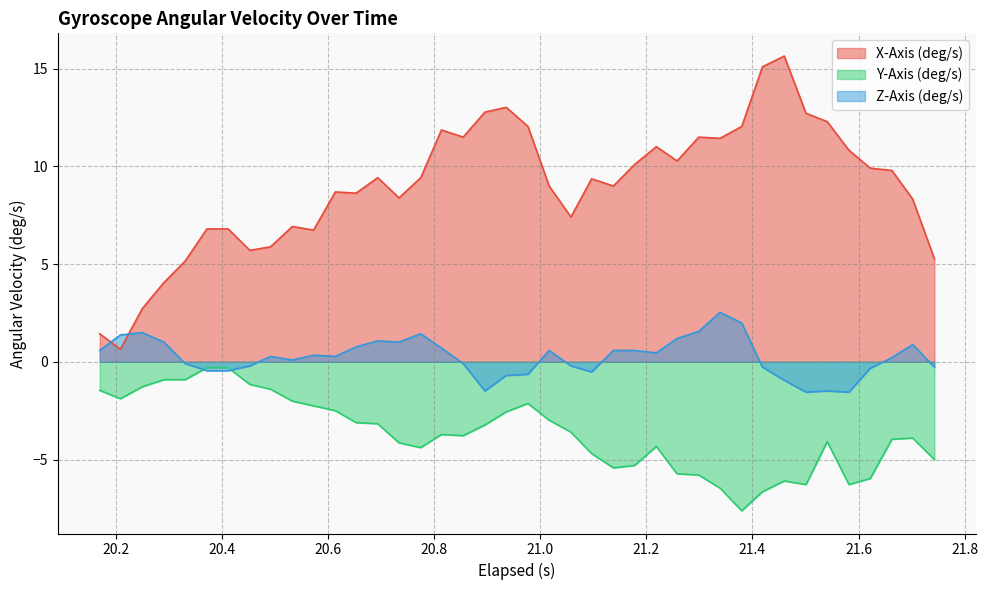

What is the maximum value shown in the chart?

15.6